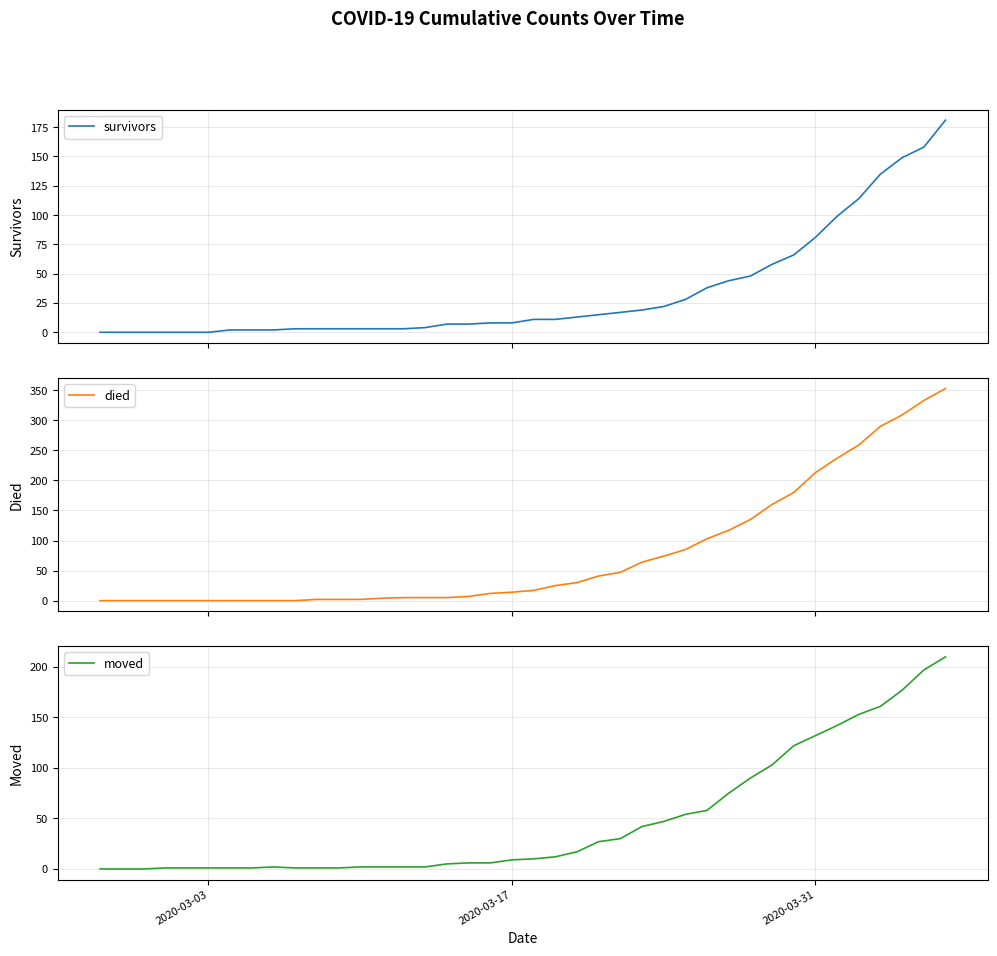

How many lines are shown in the chart?

3